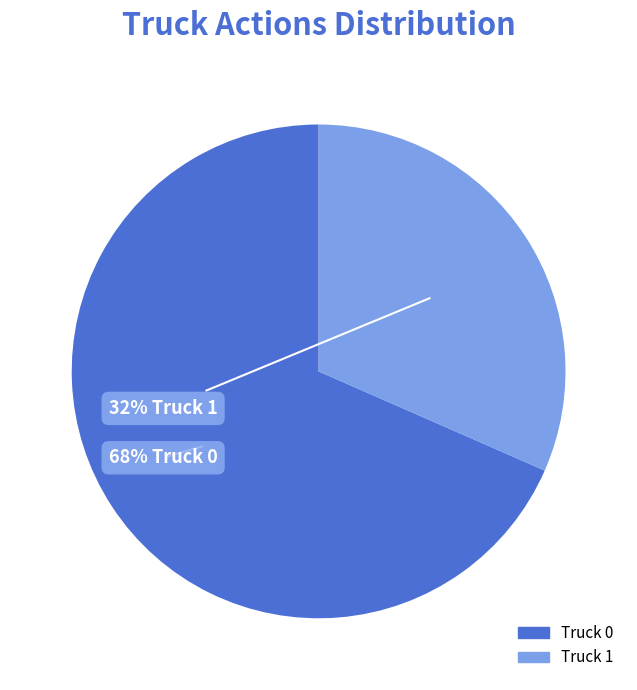

How many slices are in this pie chart?

2